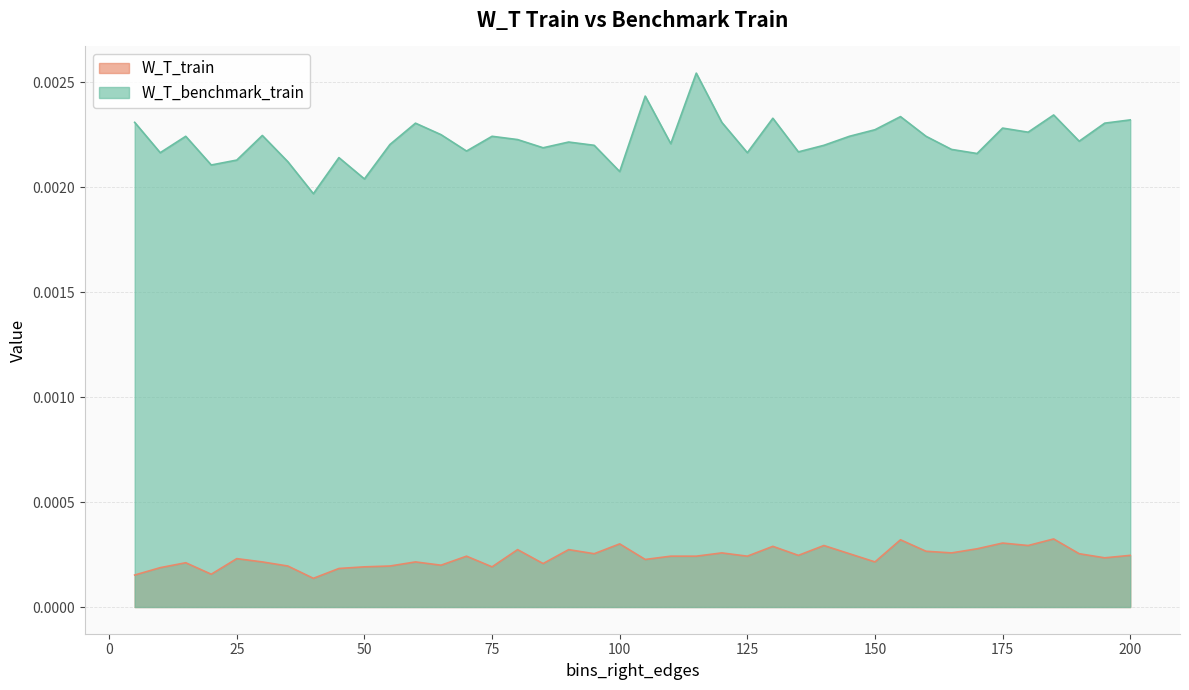

True or false: W_T_benchmark_train and W_T_train cross at least once.

False